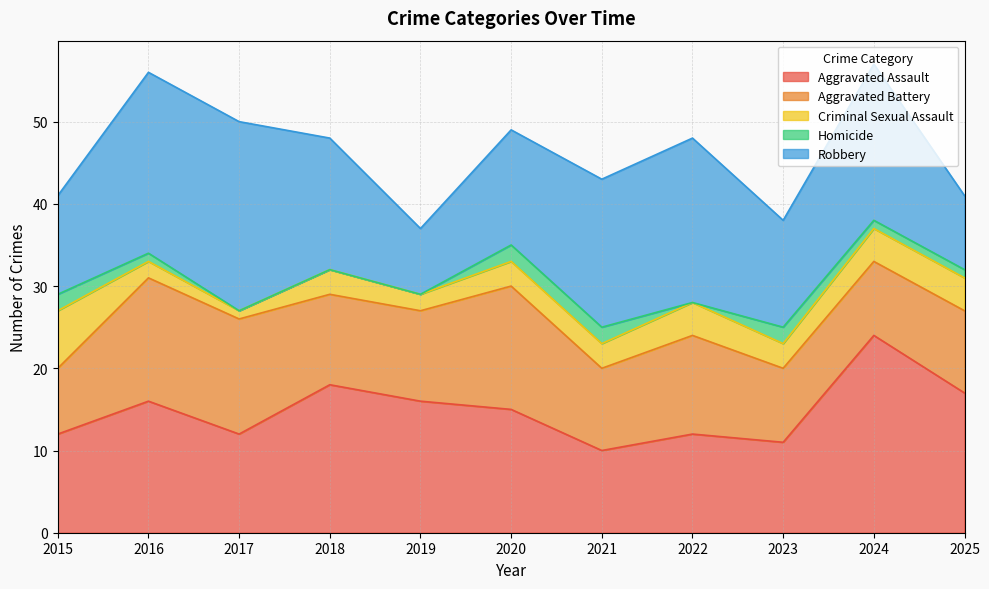

How many Homicide values are between 0 and 2?

11